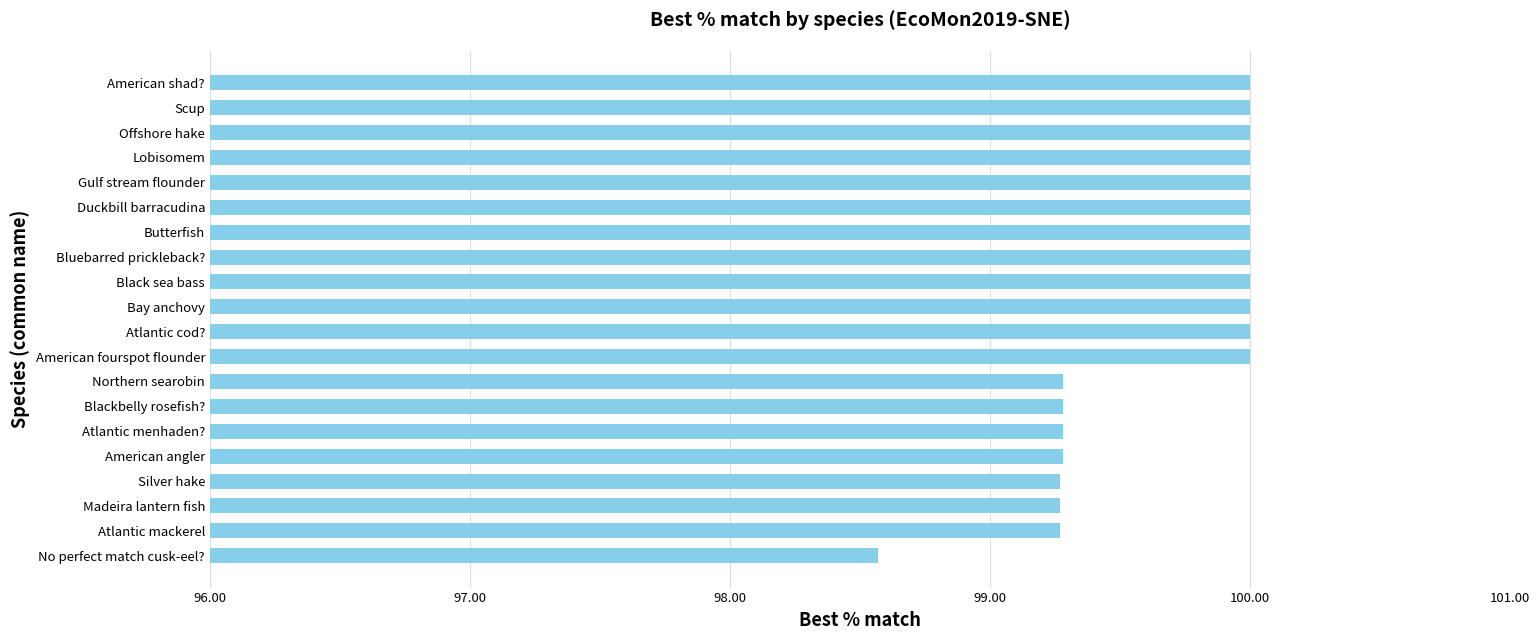

What is the minimum value shown in the chart?

98.6